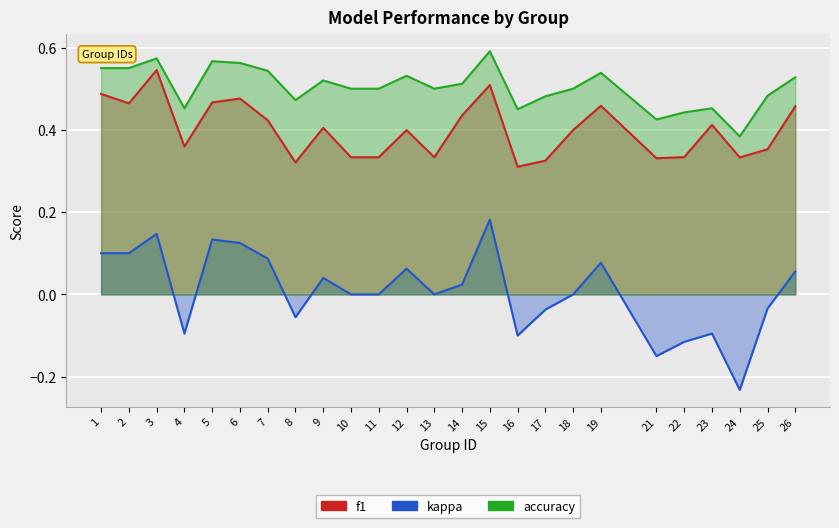

True or false: f1 and accuracy cross at least once.

False